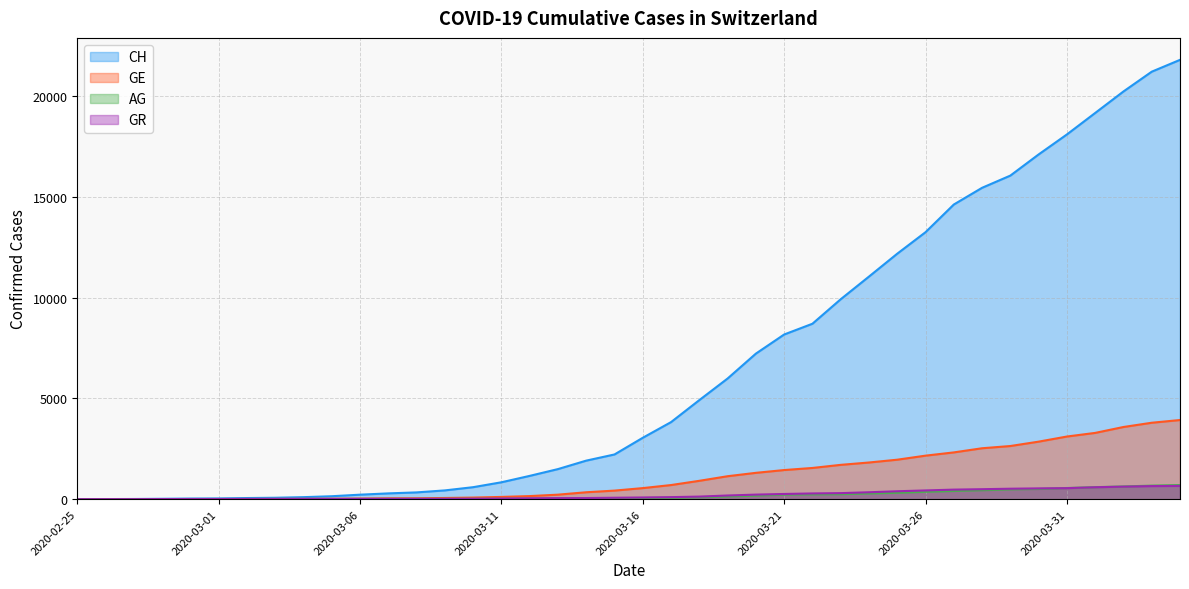

At how many categories does at least one series exceed 13875?

9